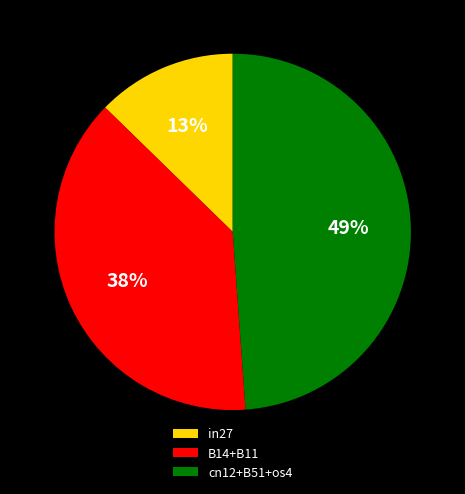

To the nearest percent, what portion does cn12+B51+os4 represent?

49%